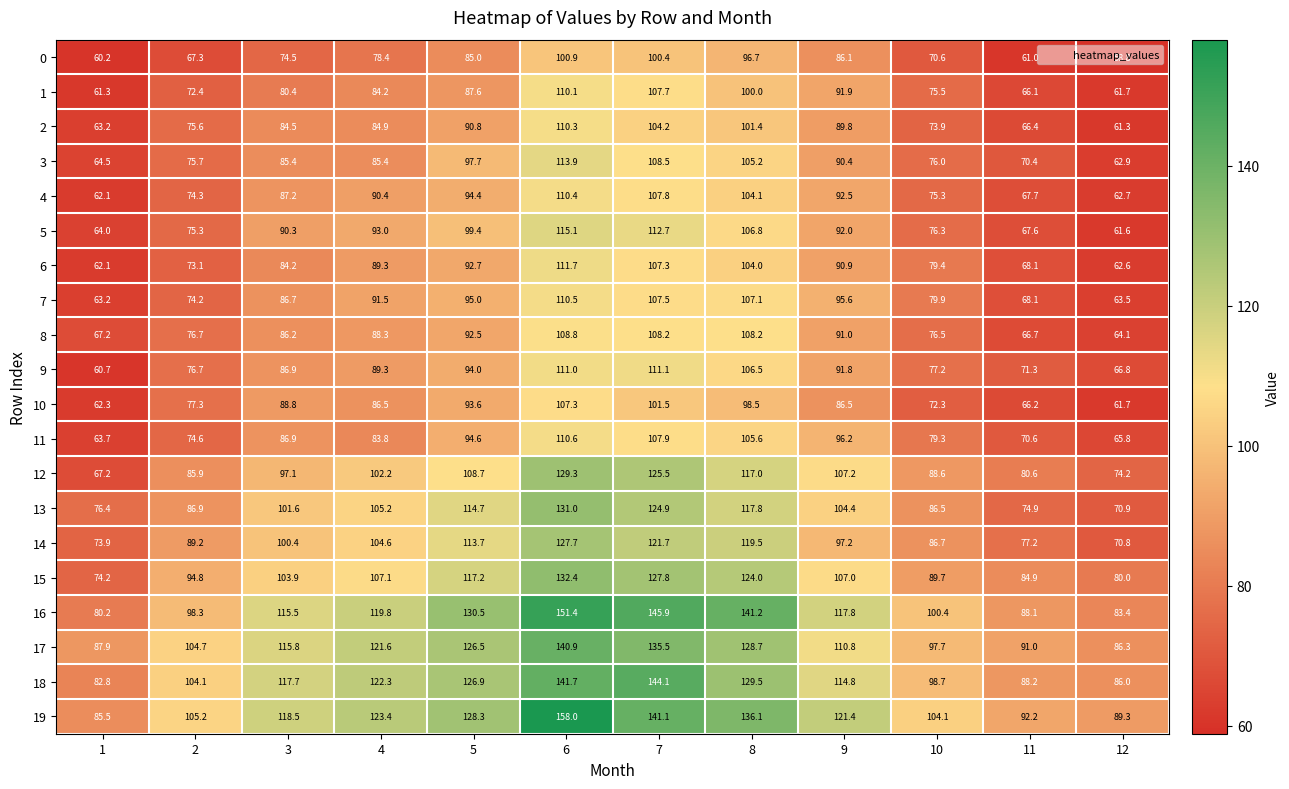

What value does the 1 series have at 5?

87.6